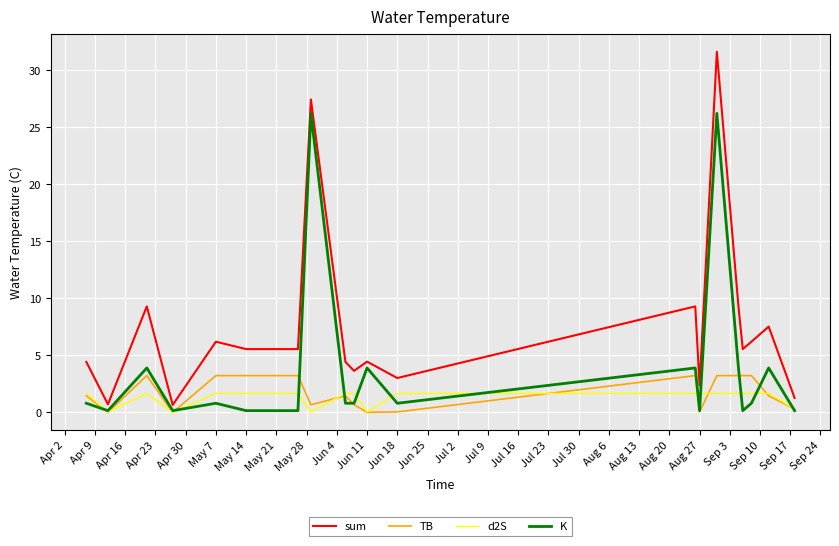

What is the maximum value for TB?

3.2